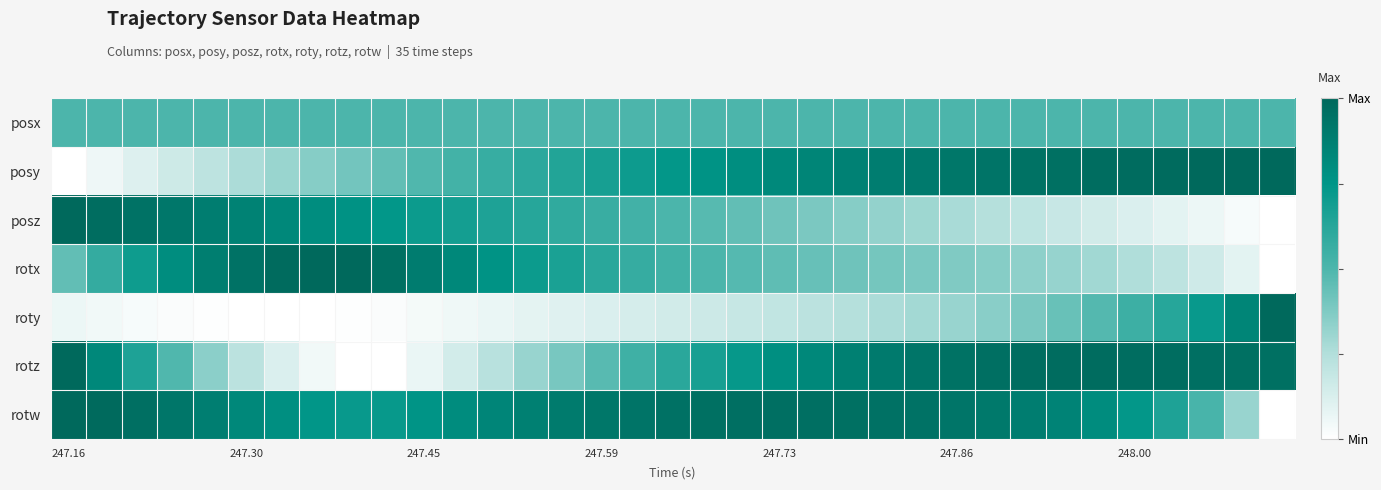

List the series in order of their peak value, lowest first.

posx, posy, posz, rotx, roty, rotz, rotw